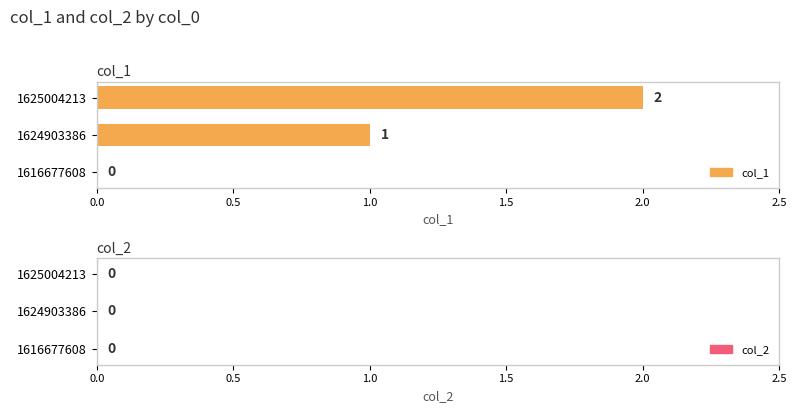

Reading left to right, what are all the values shown in this chart?

col_1: 1616677608=0	1624903386=1	1625004213=2
col_2: 1616677608=0	1624903386=0	1625004213=0